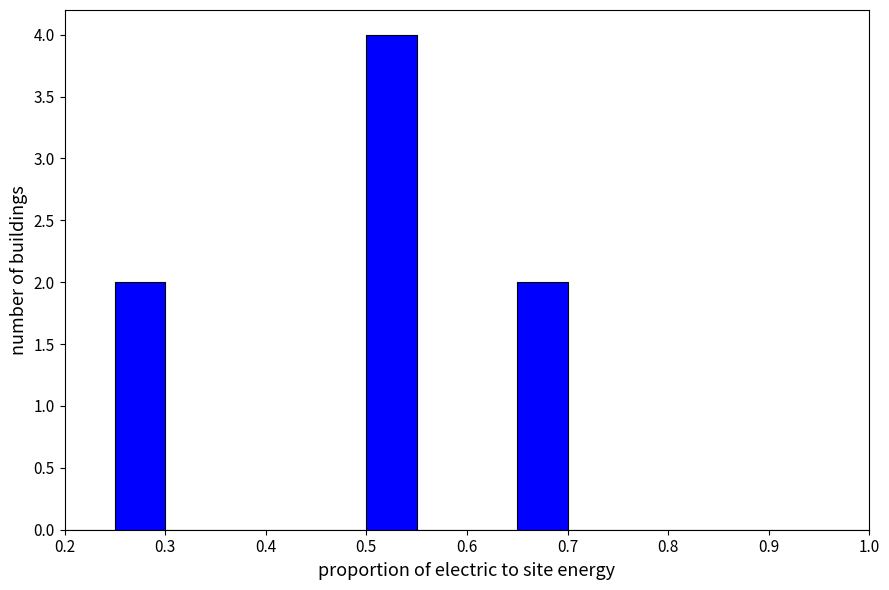

Reading left to right, transcribe this chart: for each bar, give the range it covers on the x-axis and its height. The values are not printed on the chart, so give them approximately, as read against the axis.

0.20 to 0.25: 0
0.25 to 0.30: 2
0.30 to 0.35: 0
0.35 to 0.40: 0
0.40 to 0.45: 0
0.45 to 0.50: 0
0.50 to 0.55: 4
0.55 to 0.60: 0
0.60 to 0.65: 0
0.65 to 0.70: 2
0.70 to 0.75: 0
0.75 to 0.80: 0
0.80 to 0.85: 0
0.85 to 0.90: 0
0.90 to 0.95: 0
0.95 to 1.00: 0